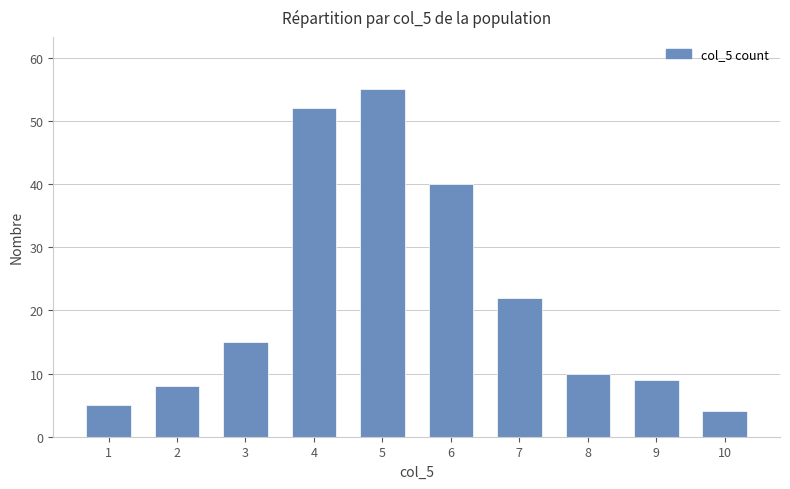

Which has a higher value, 8 or 1?

8